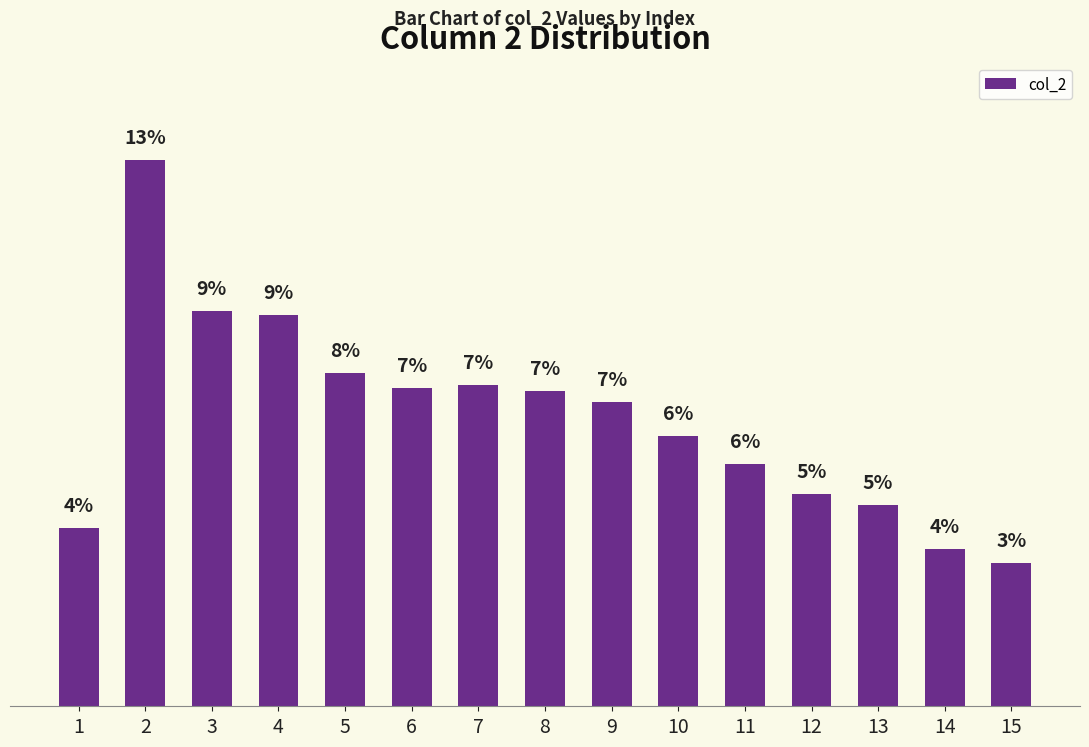

Does the chart contain any negative values?

No